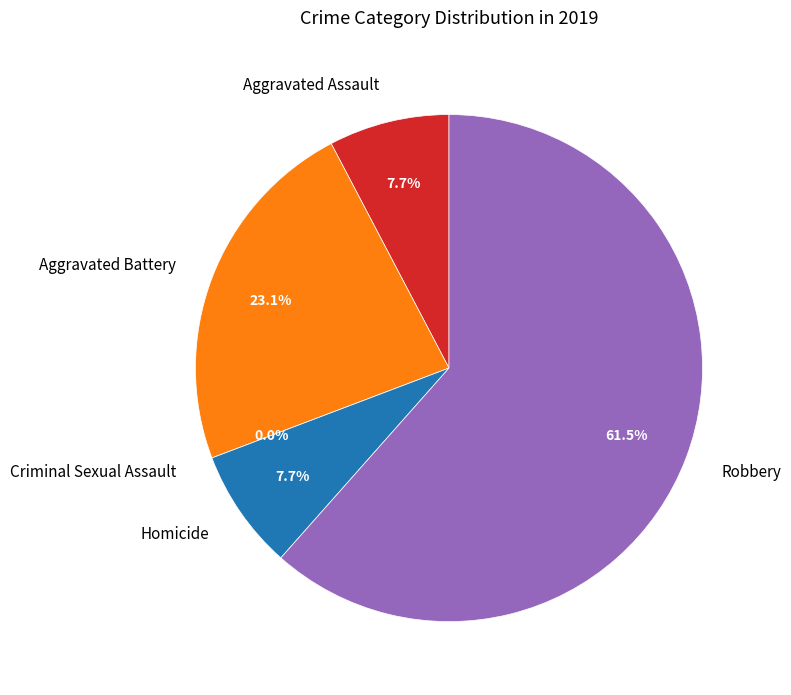

True or false: Homicide accounts for 13% of the total.

False